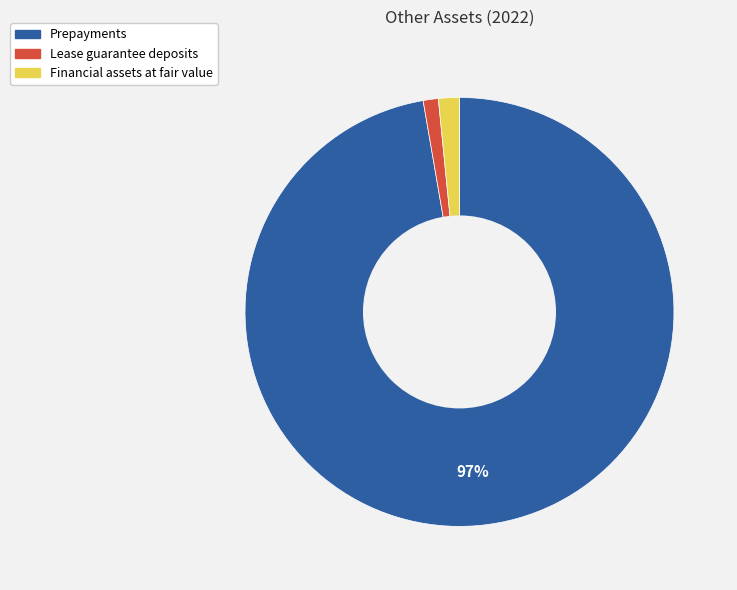

Is the sum of Prepayments and Financial assets at fair value greater than half?

Yes